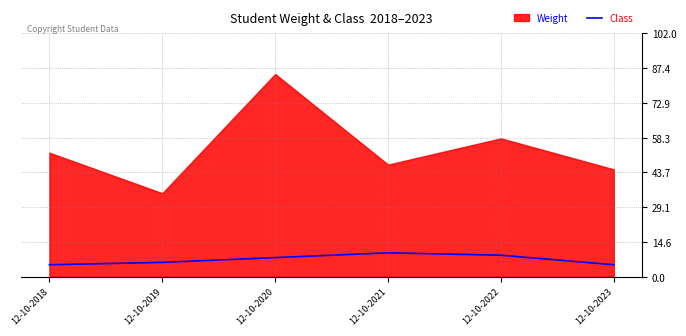

At which label is the value closest to 7?

12-10-2019